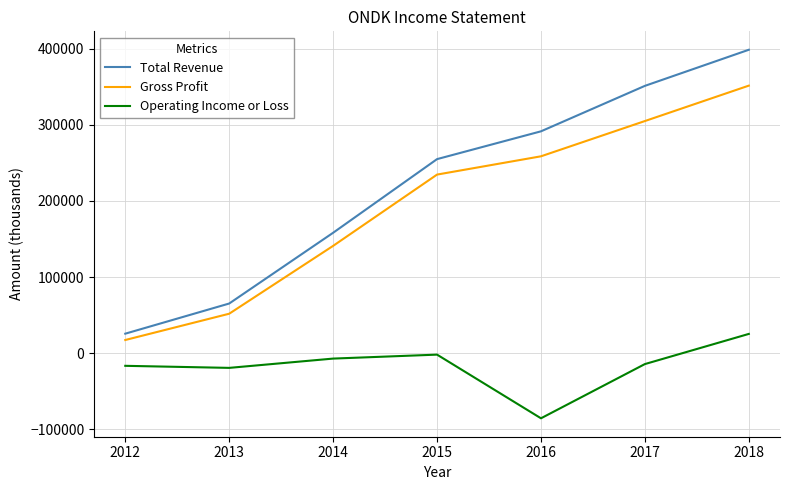

Where is Gross Profit nearest to the value 184300?

2014